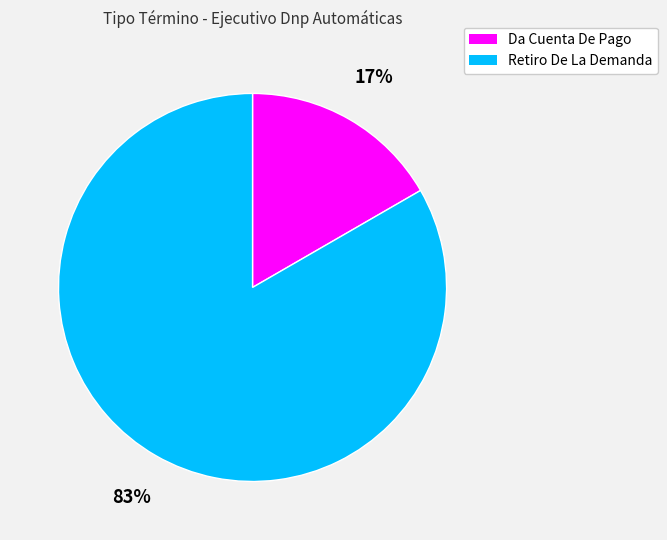

Between Retiro De La Demanda and Da Cuenta De Pago, which is larger?

Retiro De La Demanda